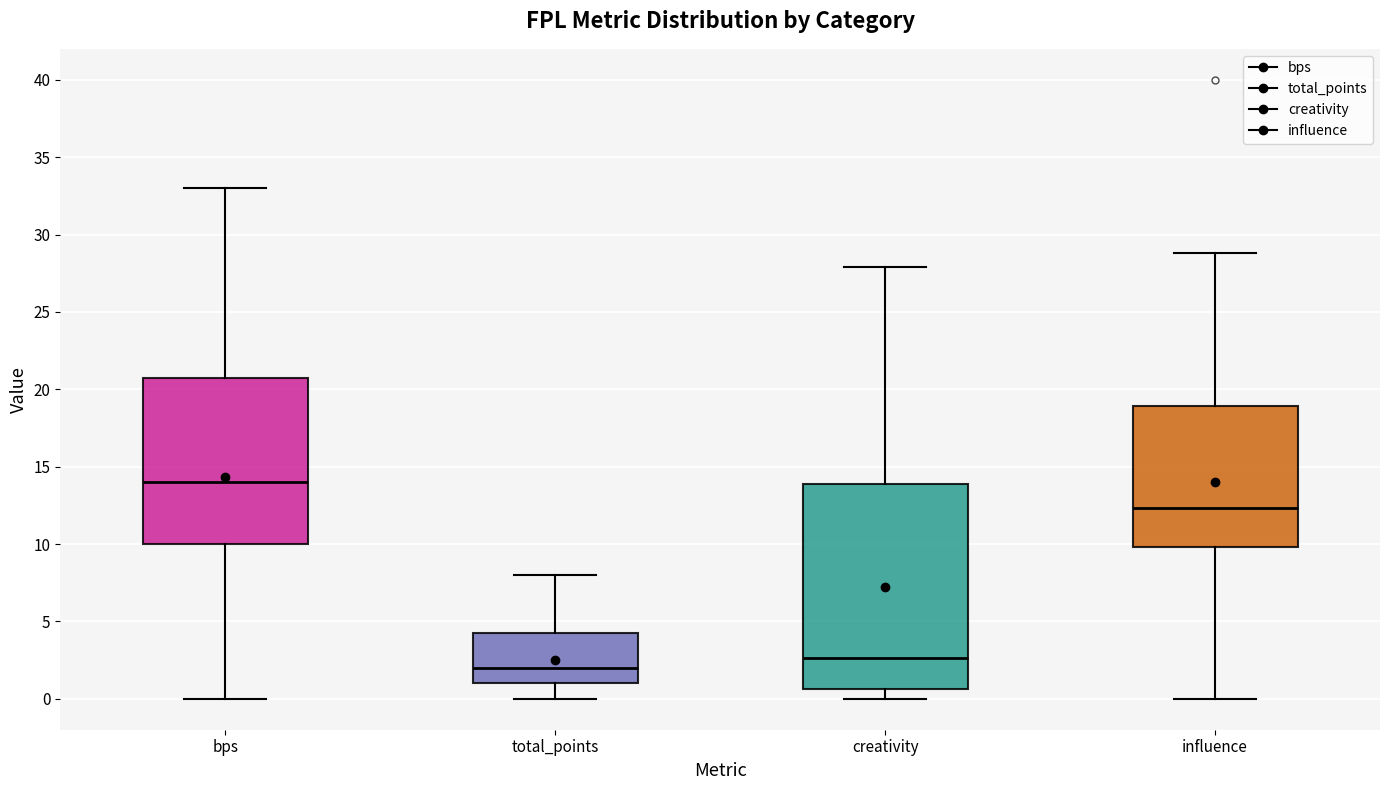

Which box's median line is the highest?

bps